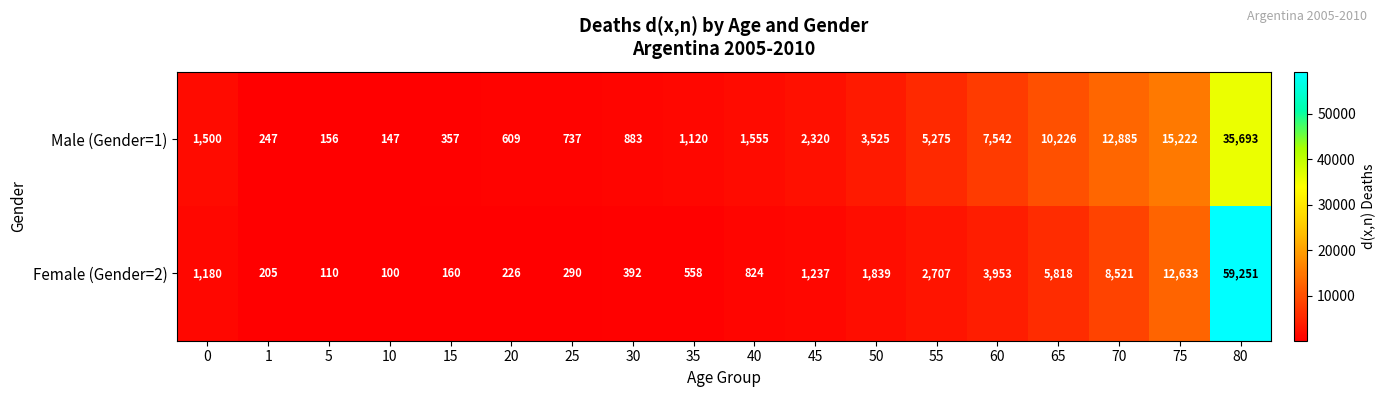

How many distinct data groups are displayed?

2